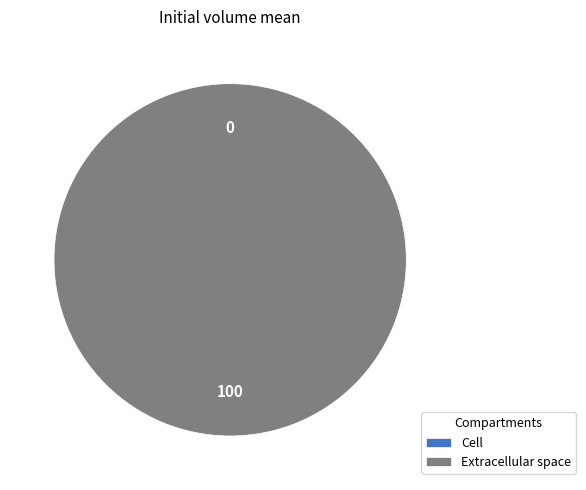

To the nearest percent, what is the combined percentage of c and e?

100%